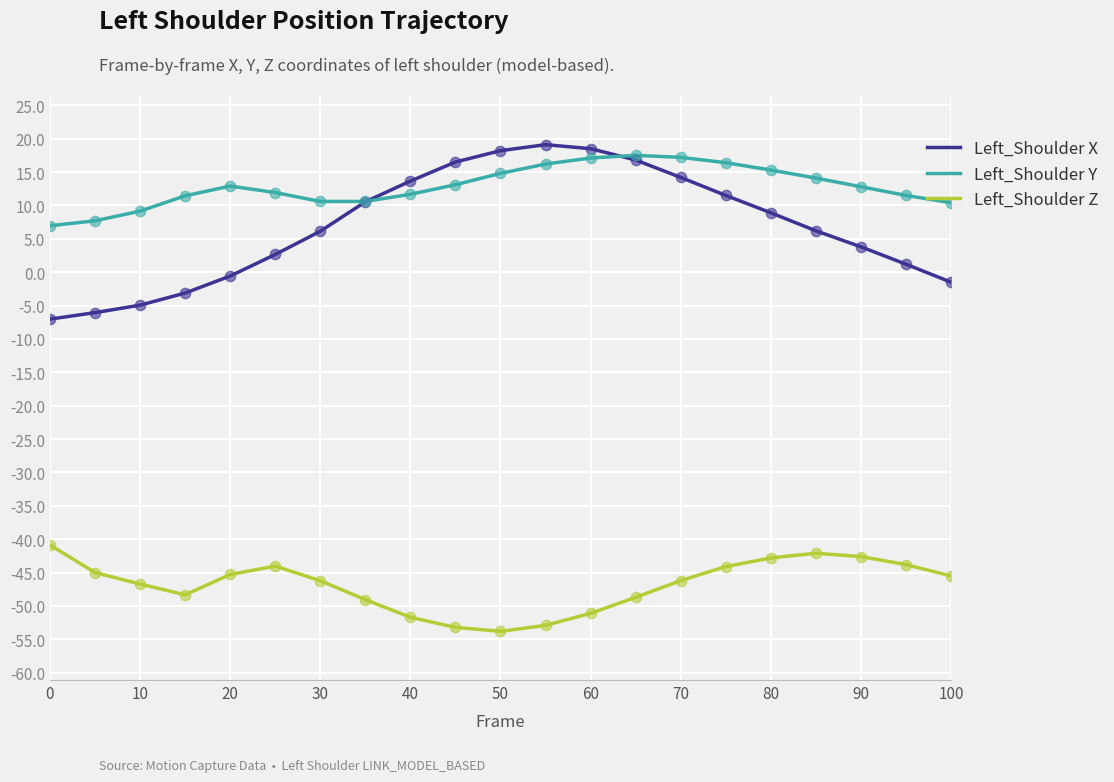

Which series has the largest total across all categories?

Left_Shoulder Y